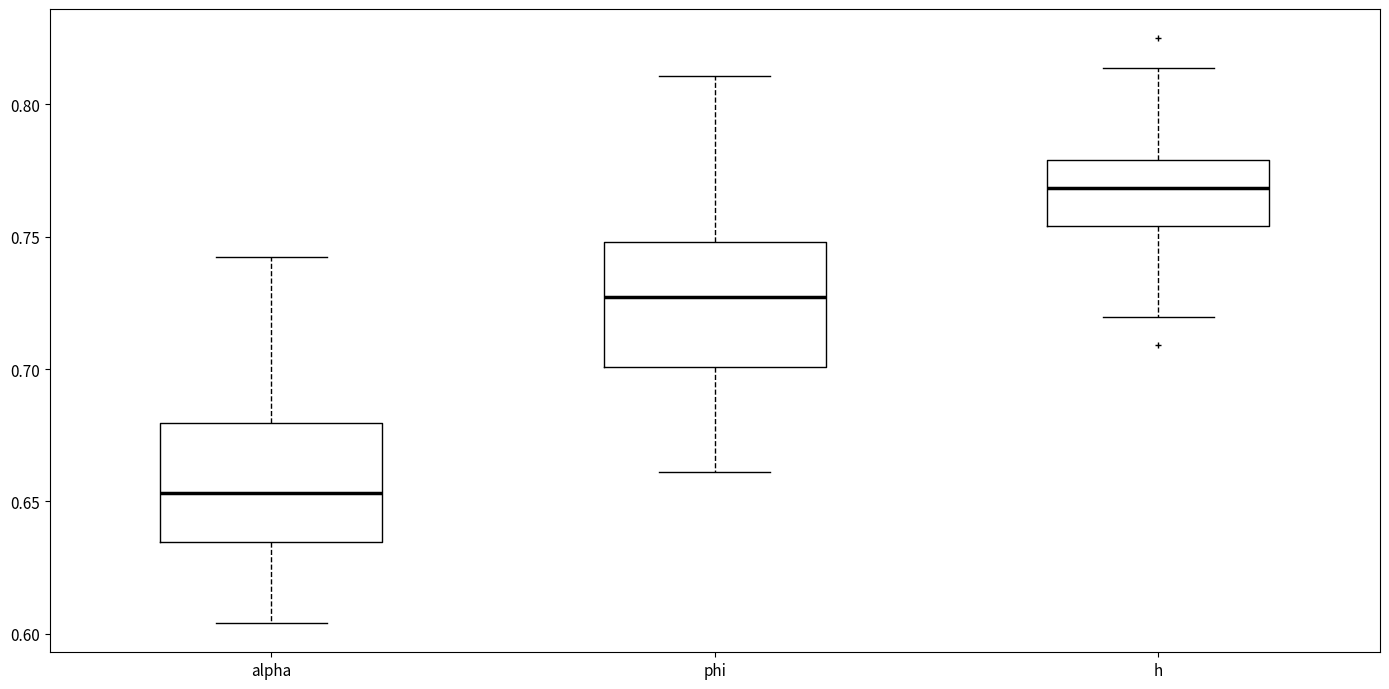

Where does the median line of the box for h sit on the y-axis? The values are not printed on the chart, so give them approximately, as read against the axis.

0.770